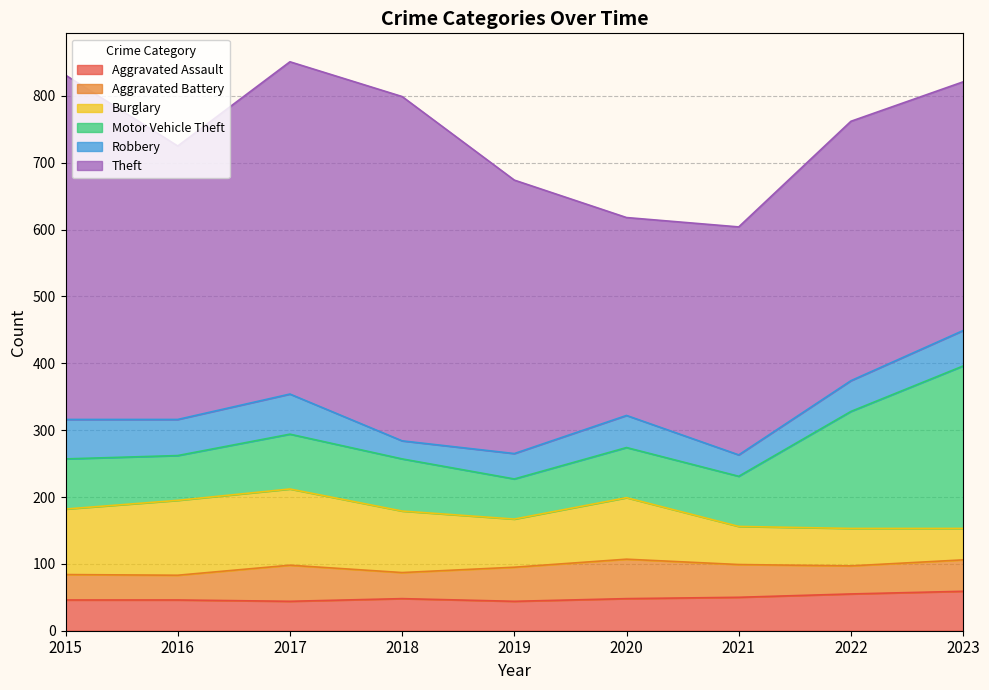

Is it true that Aggravated Assault equals 85 at 2018?

False